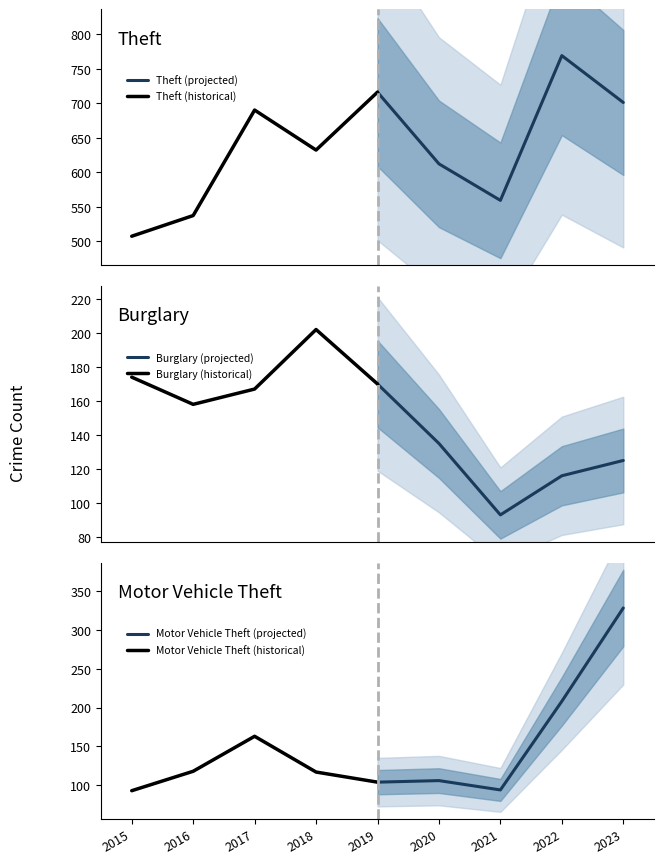

Is it true that Motor Vehicle Theft (projected) equals 182 at 2019?

False